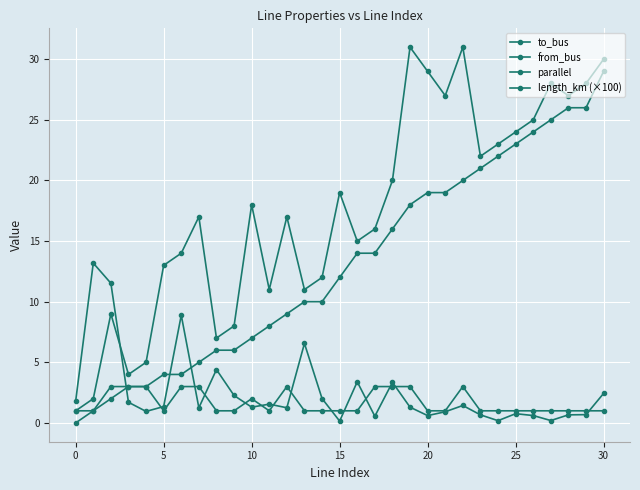

Where does the to_bus series first go above 17?

10